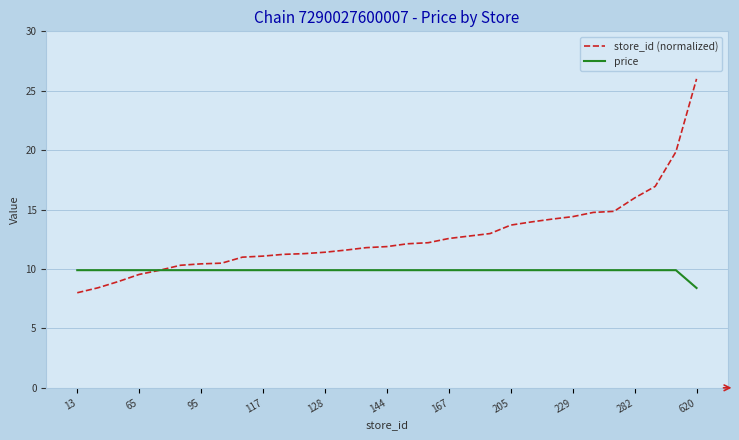

Which series has the largest total across all categories?

store_id (normalized)